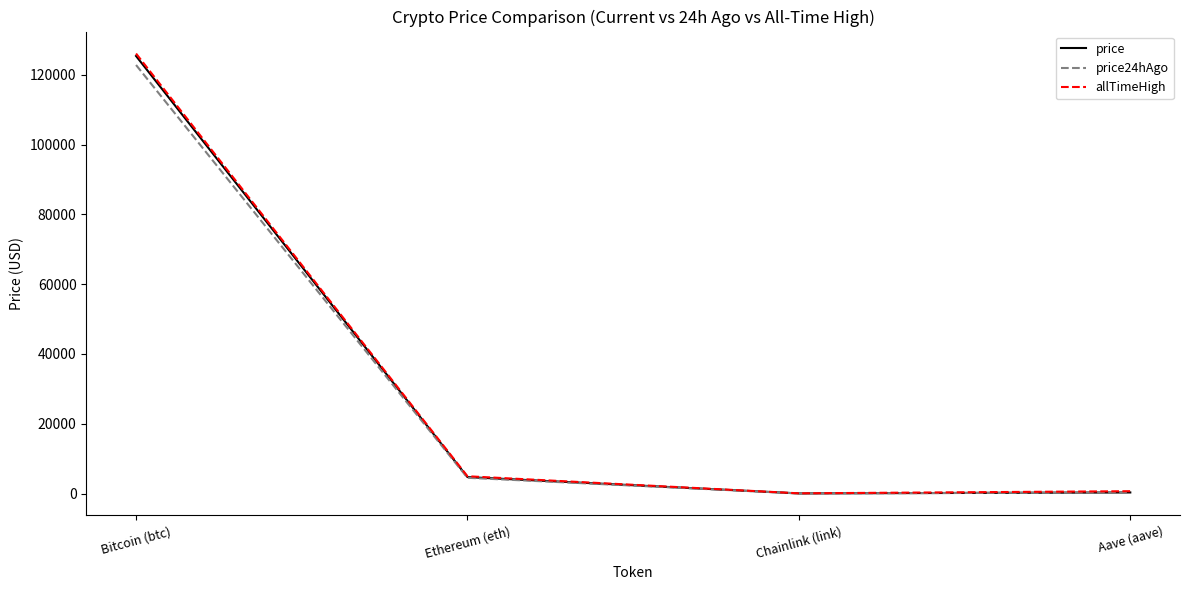

At which category is the sum across all series the highest?

Bitcoin (btc)